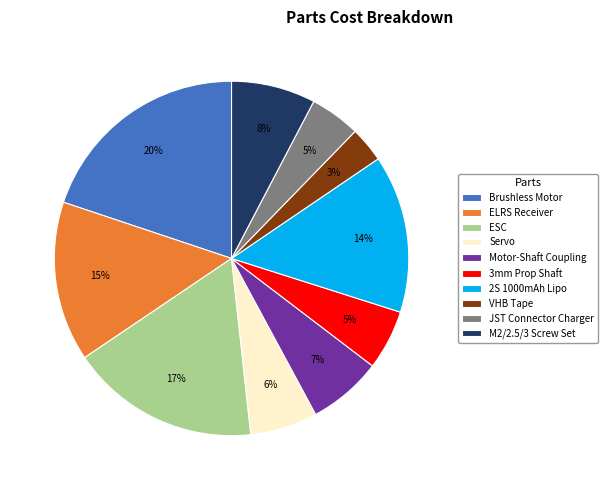

Is the sum of Brushless Motor and M2/2.5/3 Screw Set greater than half?

No